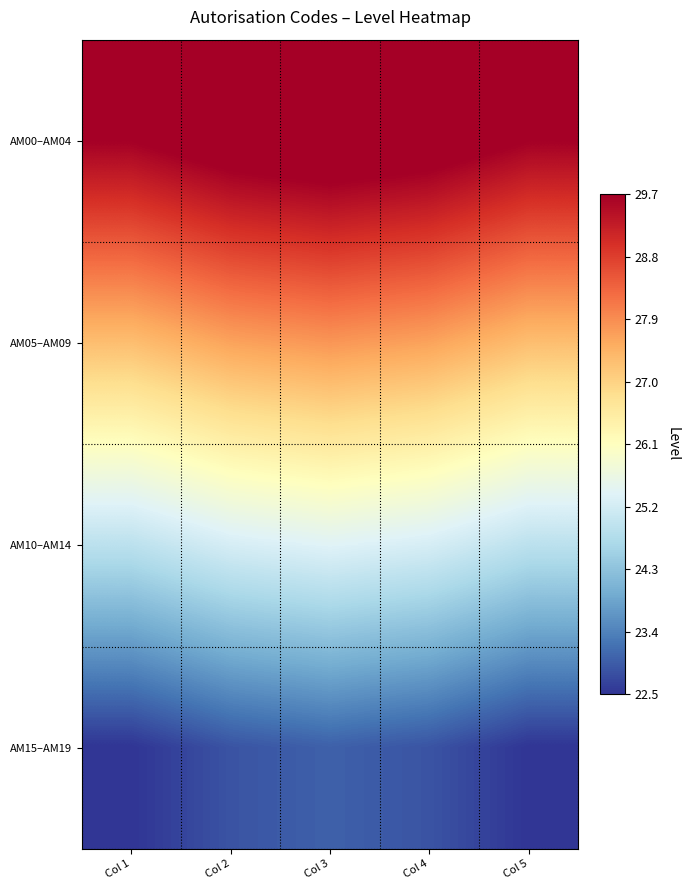

What is the spread (max minus min) of values at Col 2?

7.2